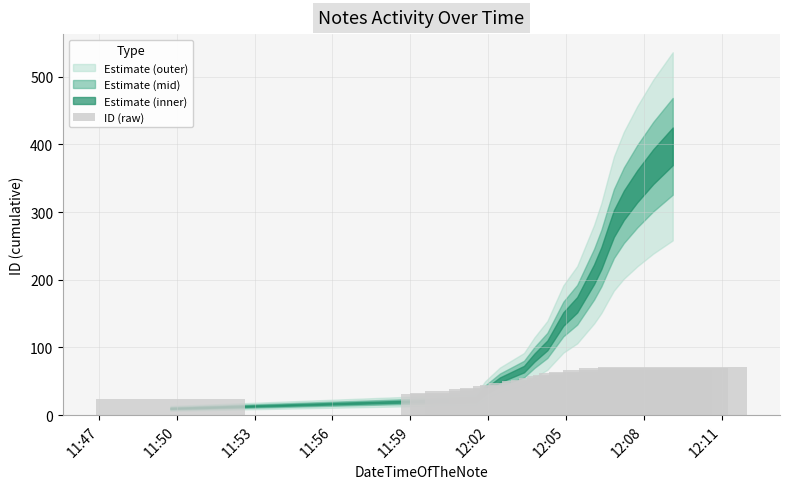

What is the smallest value displayed?

23.8